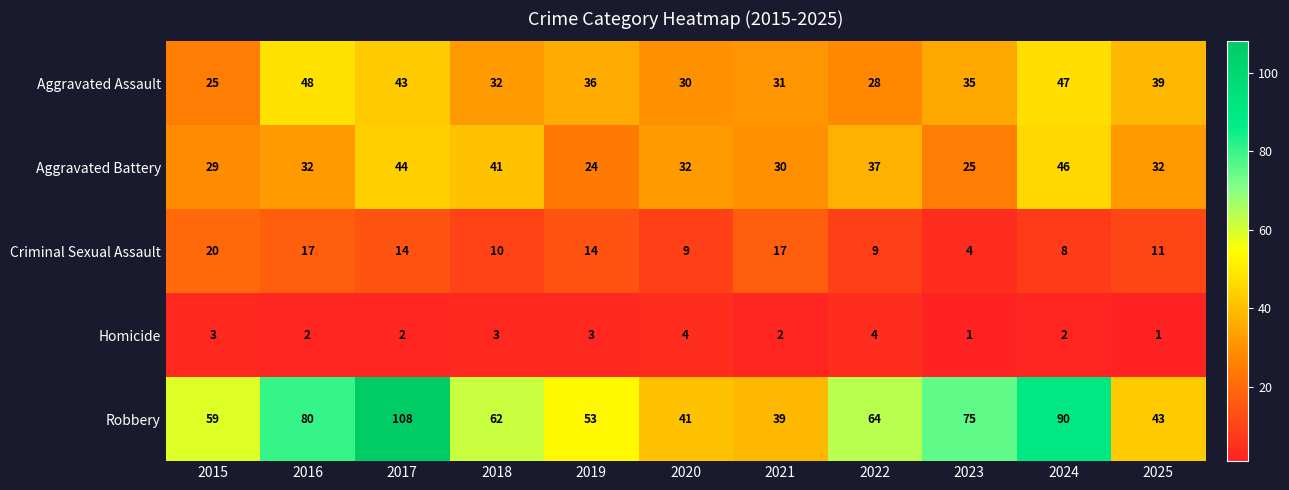

True or false: Aggravated Battery has a value of 32 at 2020.

True